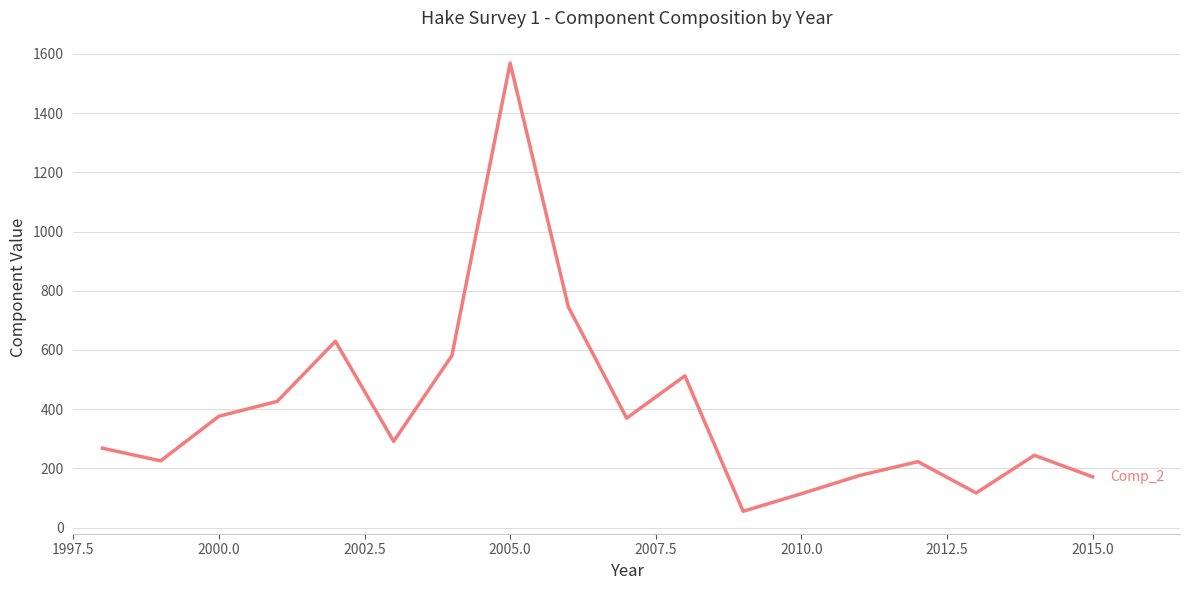

What is the maximum value shown in the chart?

1569.3